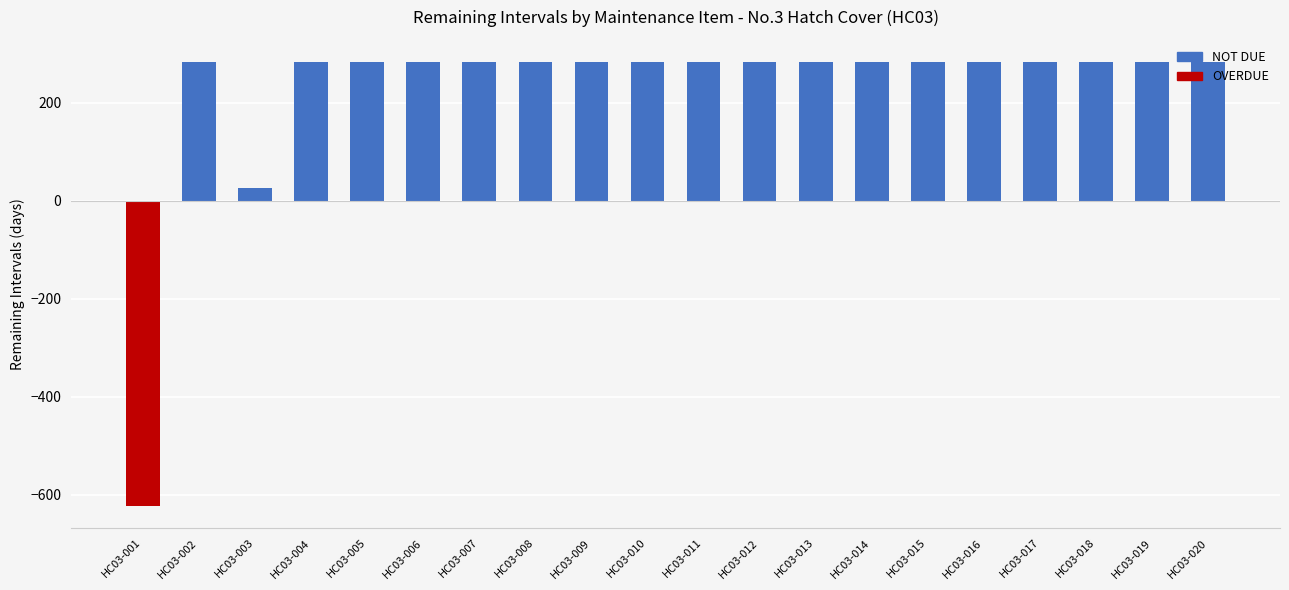

Reading right to left, transcribe all the data shown in this chart.

283	283	283	283	283	283	283	283	283	283	283	283	283	283	283	283	283	26	283	-623